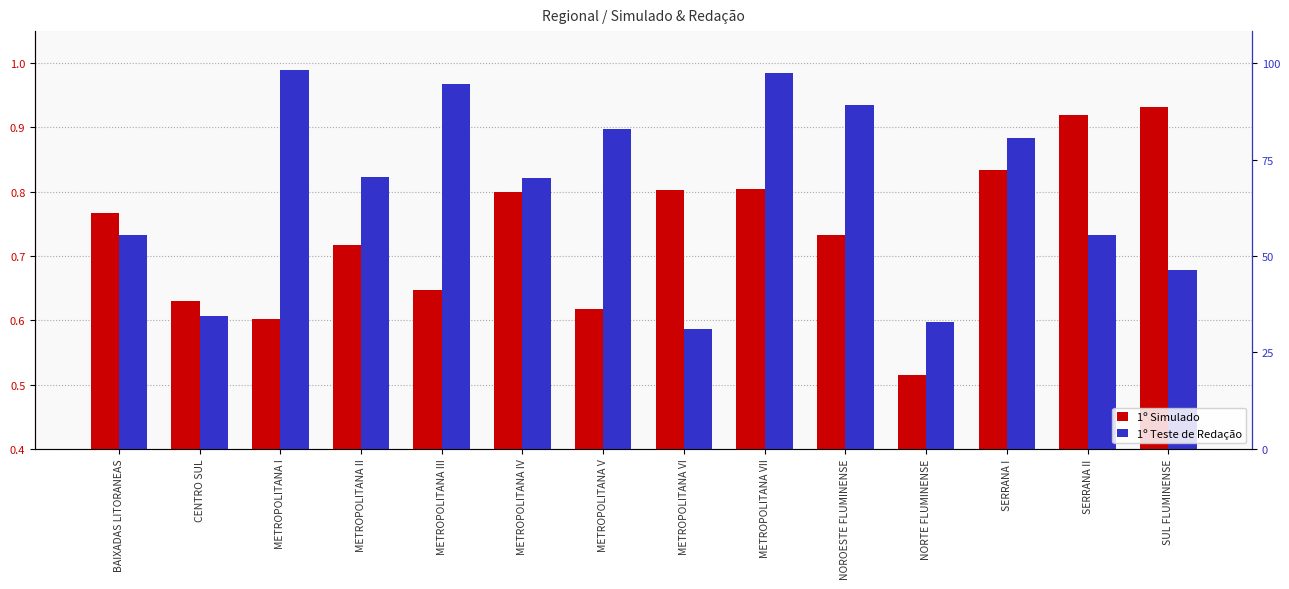

What is the value of the 1º Teste de Redação bar at the 7th from the left?

0.9